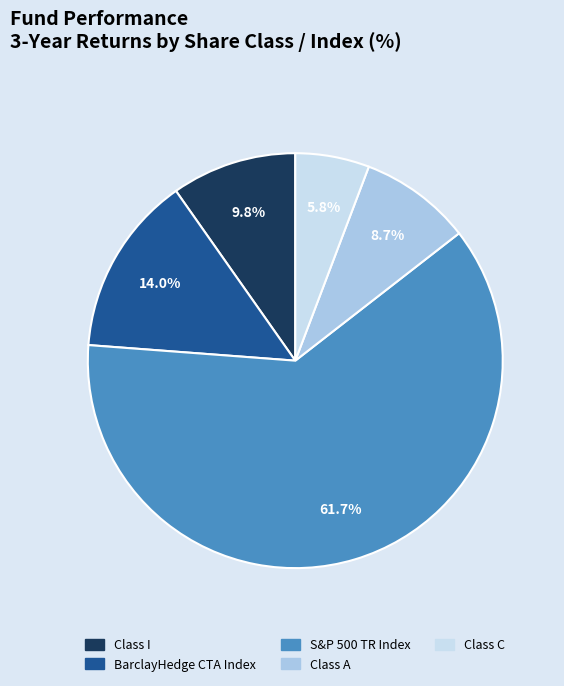

Rank the categories by value from highest to lowest.

S&P 500 TR Index, BarclayHedge CTA Index, Class I, Class A, Class C